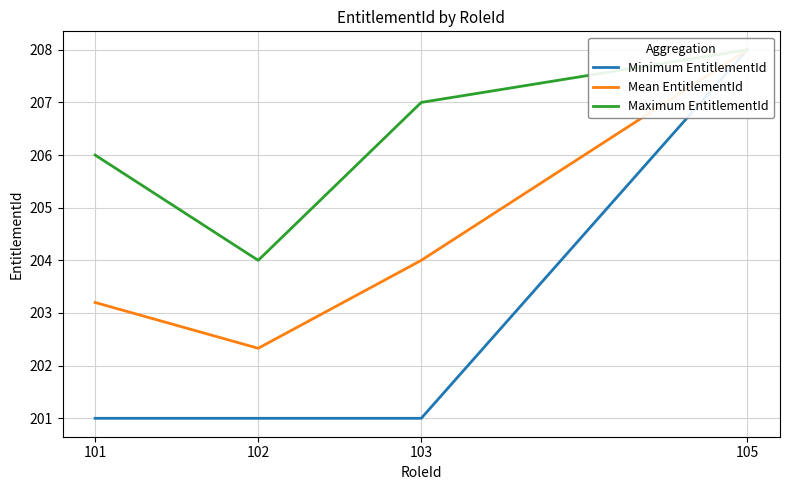

At which label does Mean EntitlementId first exceed 204?

105